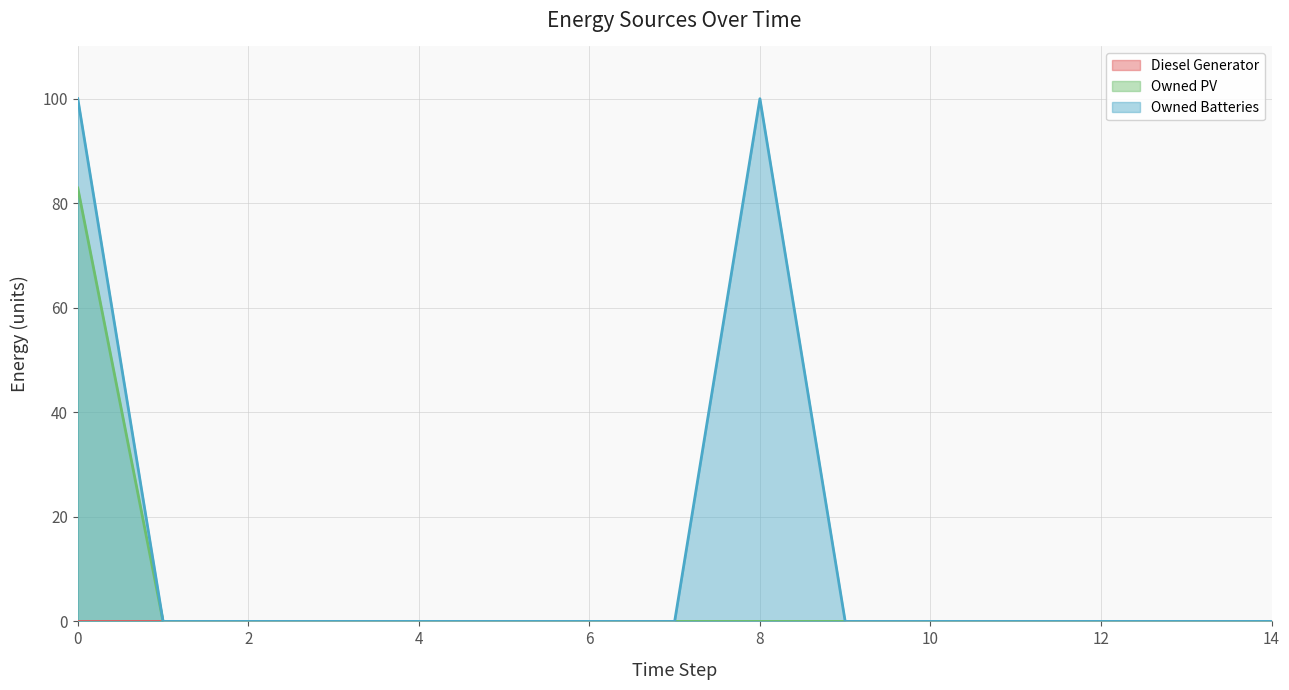

The value of Owned PV at 14 is -52.5. True or false?

False